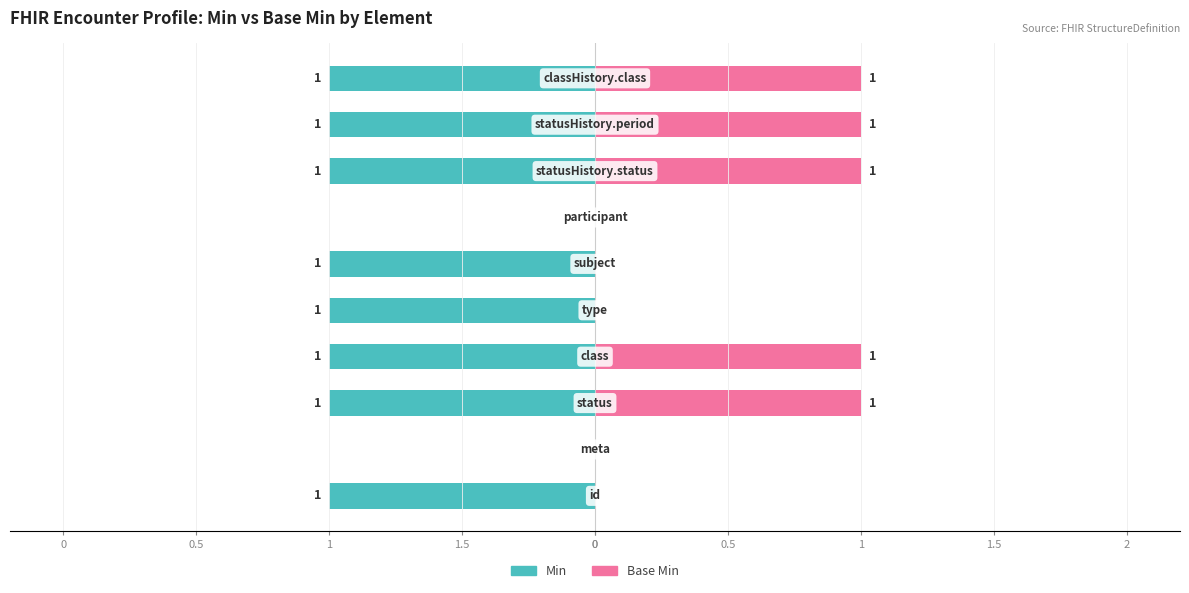

What is the difference between the maximum and minimum values in the Base Min series?

1